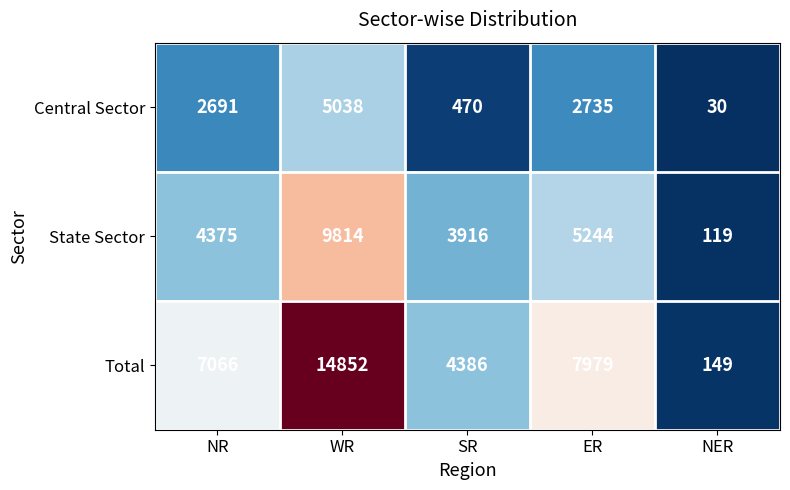

What is the greatest value displayed?

14852